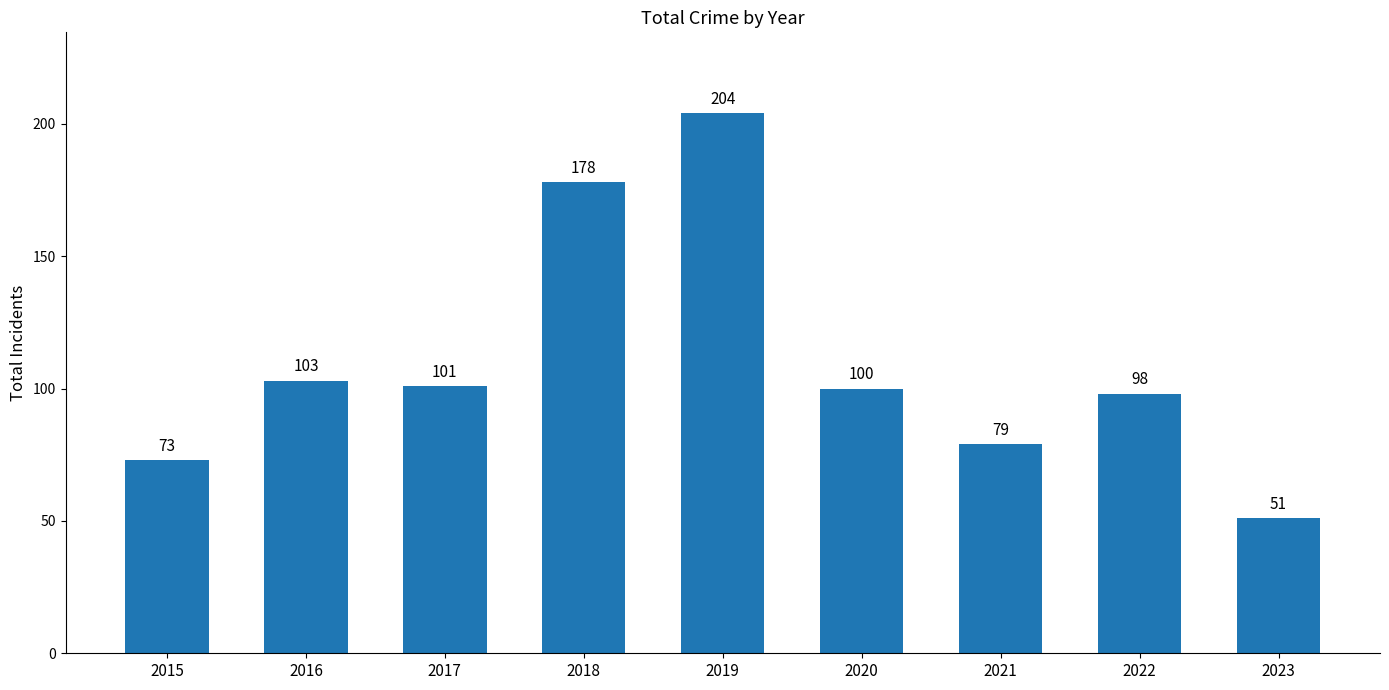

Reading left to right, what are all the values shown in this chart?

73	103	101	178	204	100	79	98	51